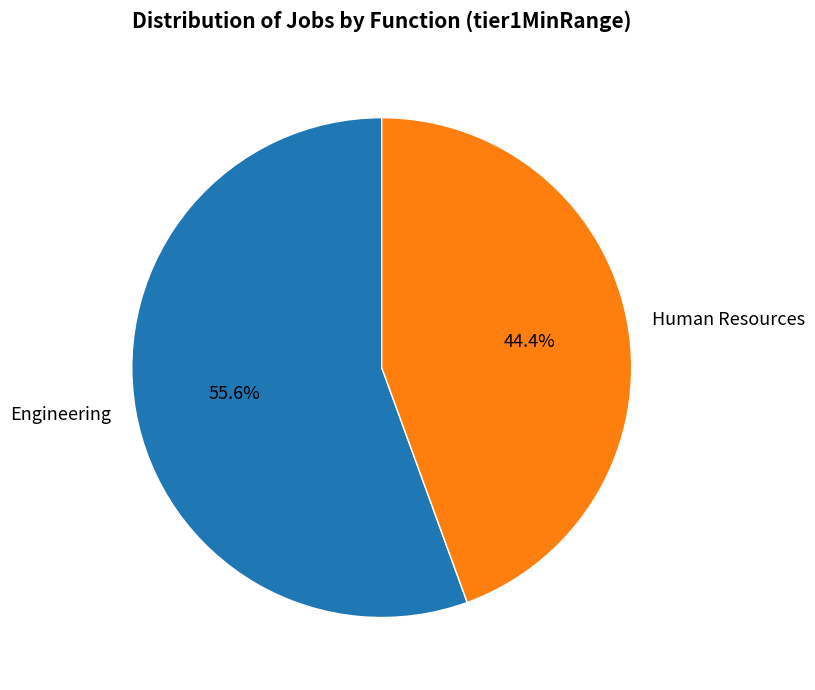

Which category has the biggest portion of the pie?

Engineering